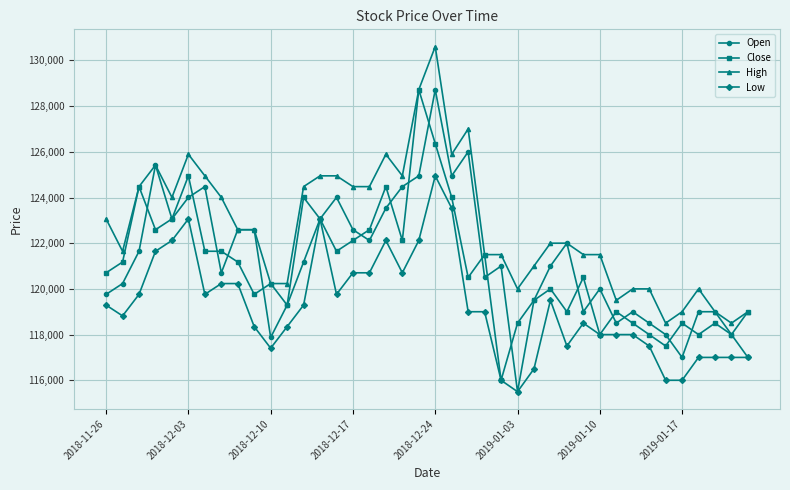

Which series has the largest total across all categories?

High